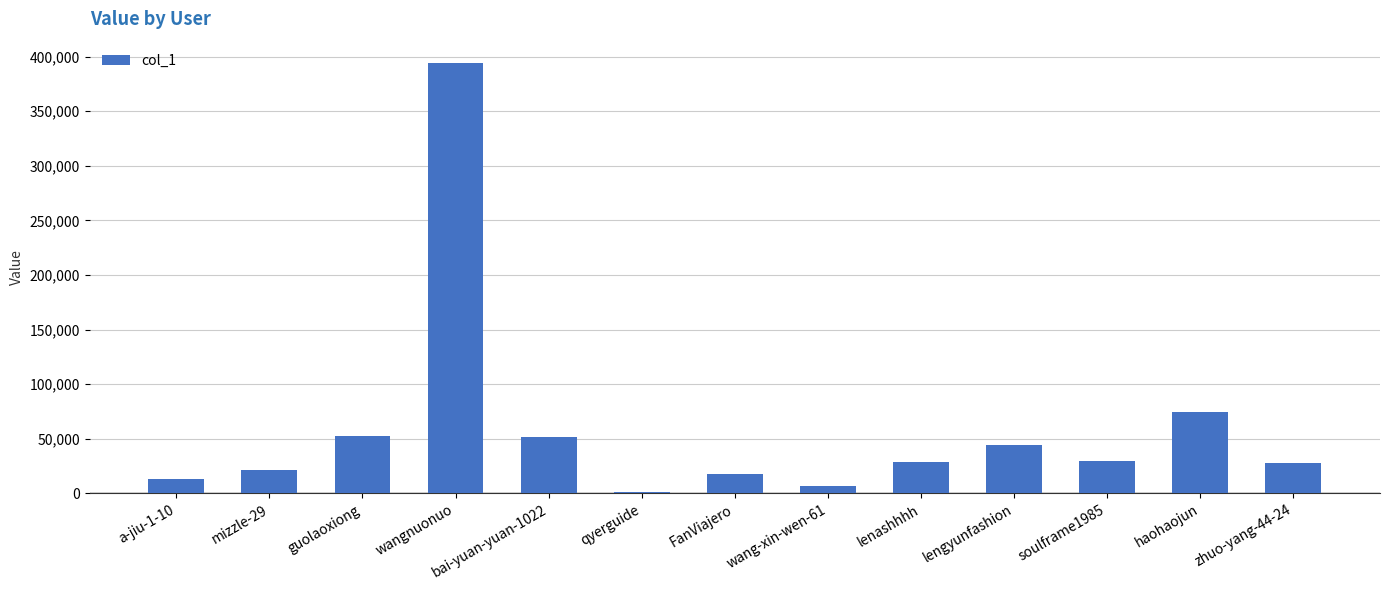

True or false: the data shows 29789 at soulframe1985.

True